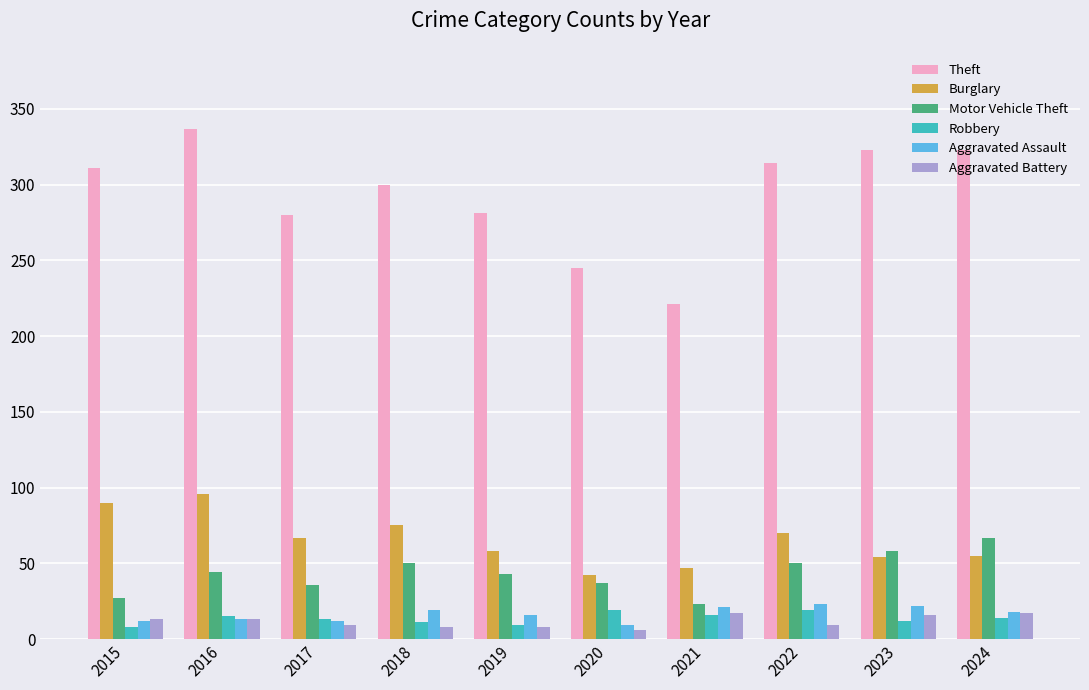

What are all the series names shown in the legend?

Theft, Burglary, Motor Vehicle Theft, Robbery, Aggravated Assault, Aggravated Battery